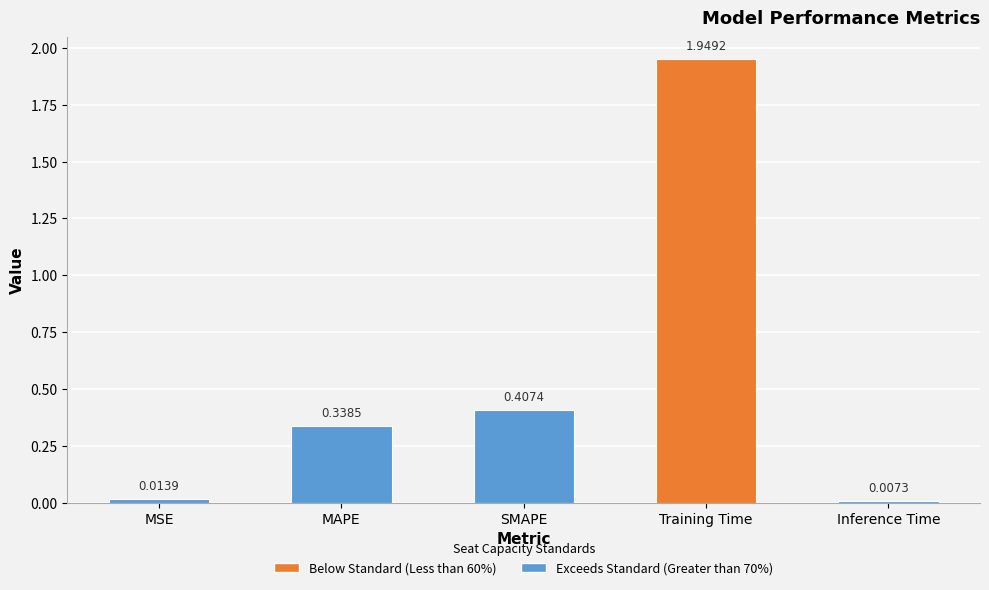

The chart shows a value of 0.2 at MAPE. True or false?

False